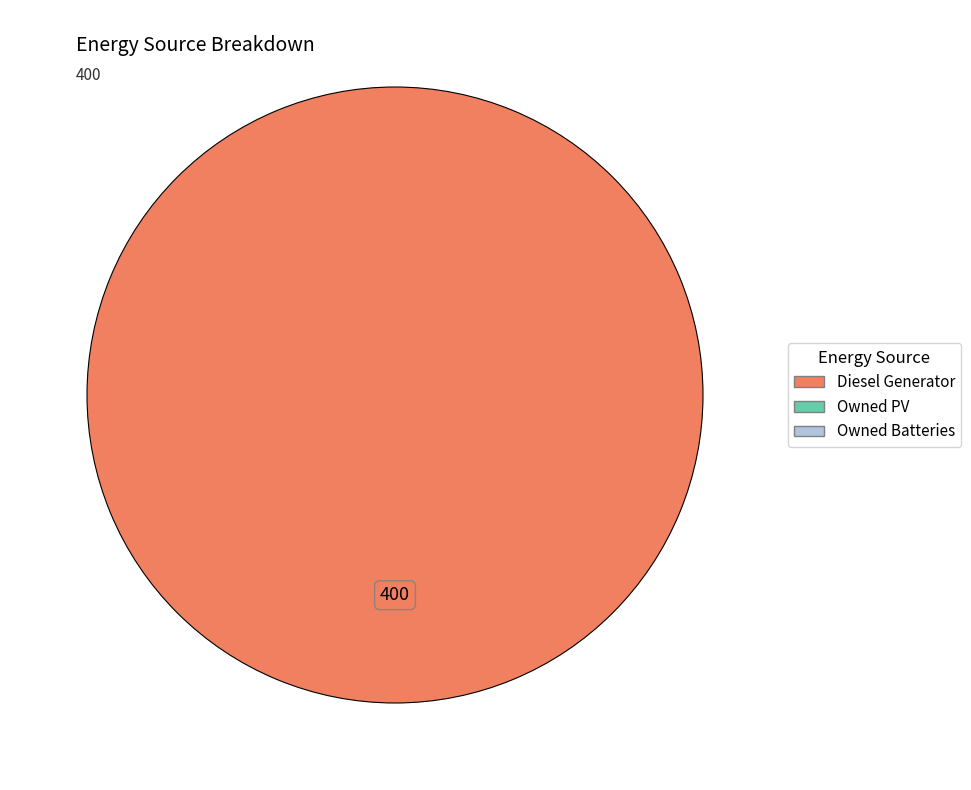

Does any single category account for the majority?

Yes